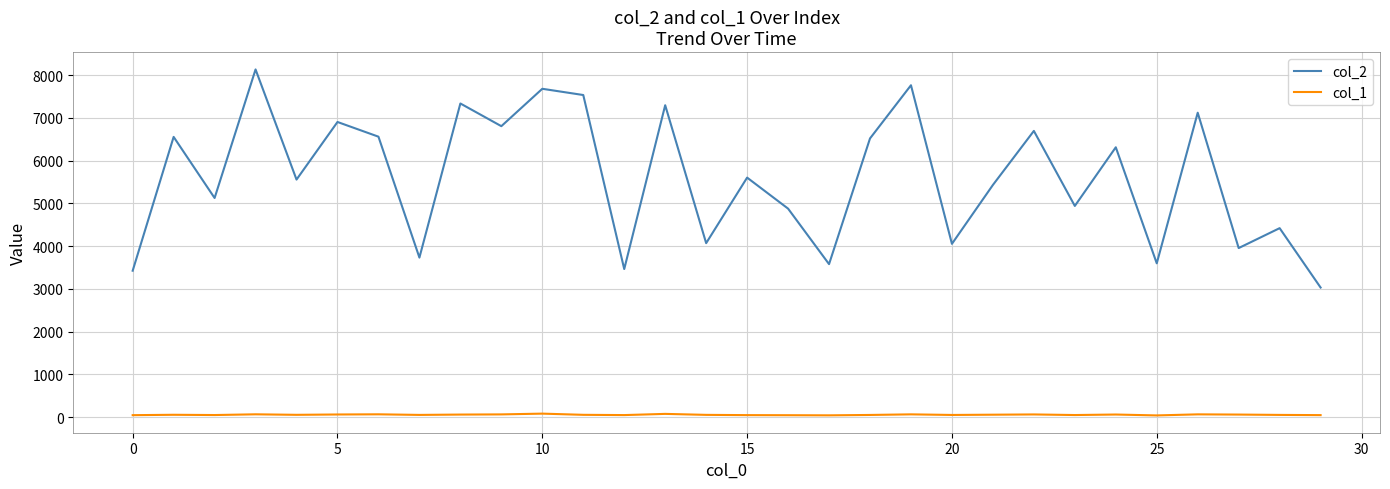

Rank the series by their average value, from lowest to highest.

col_1, col_2